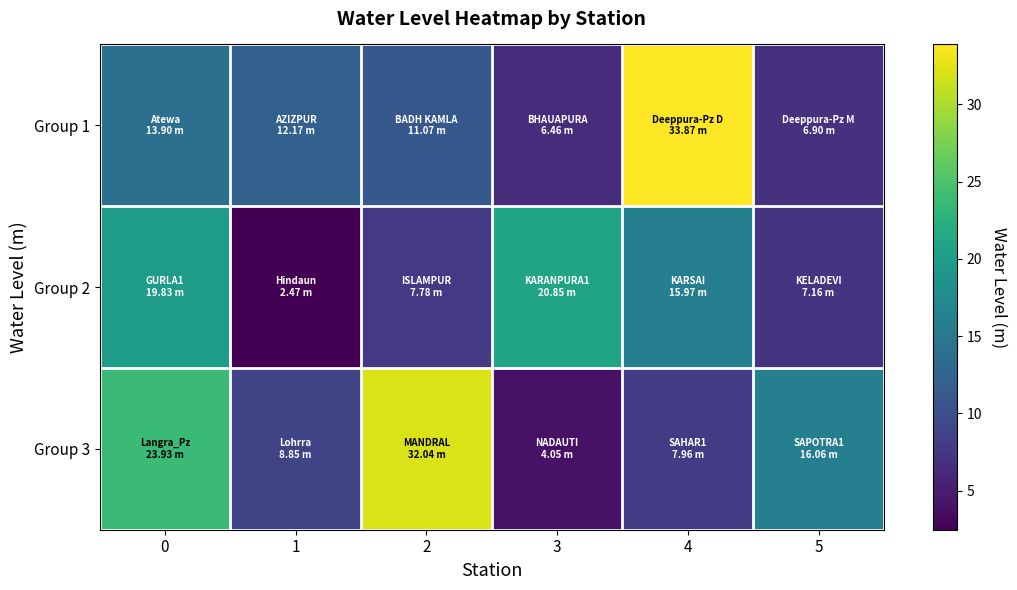

Which label corresponds to the smallest value in the chart?

1